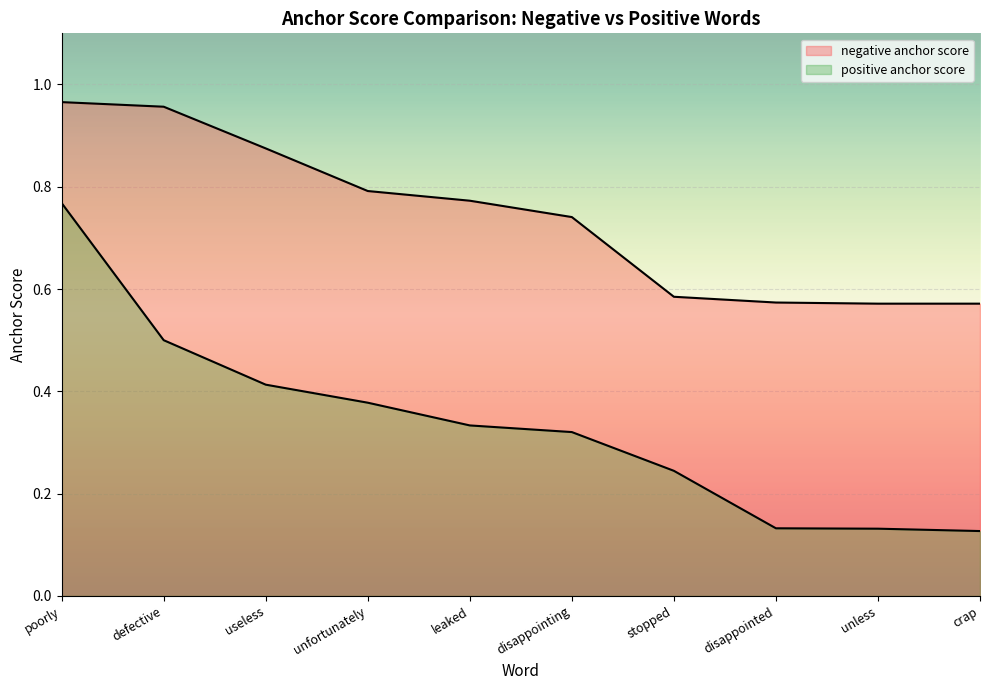

What is the difference between the negative anchor score values at disappointed and defective?

0.4